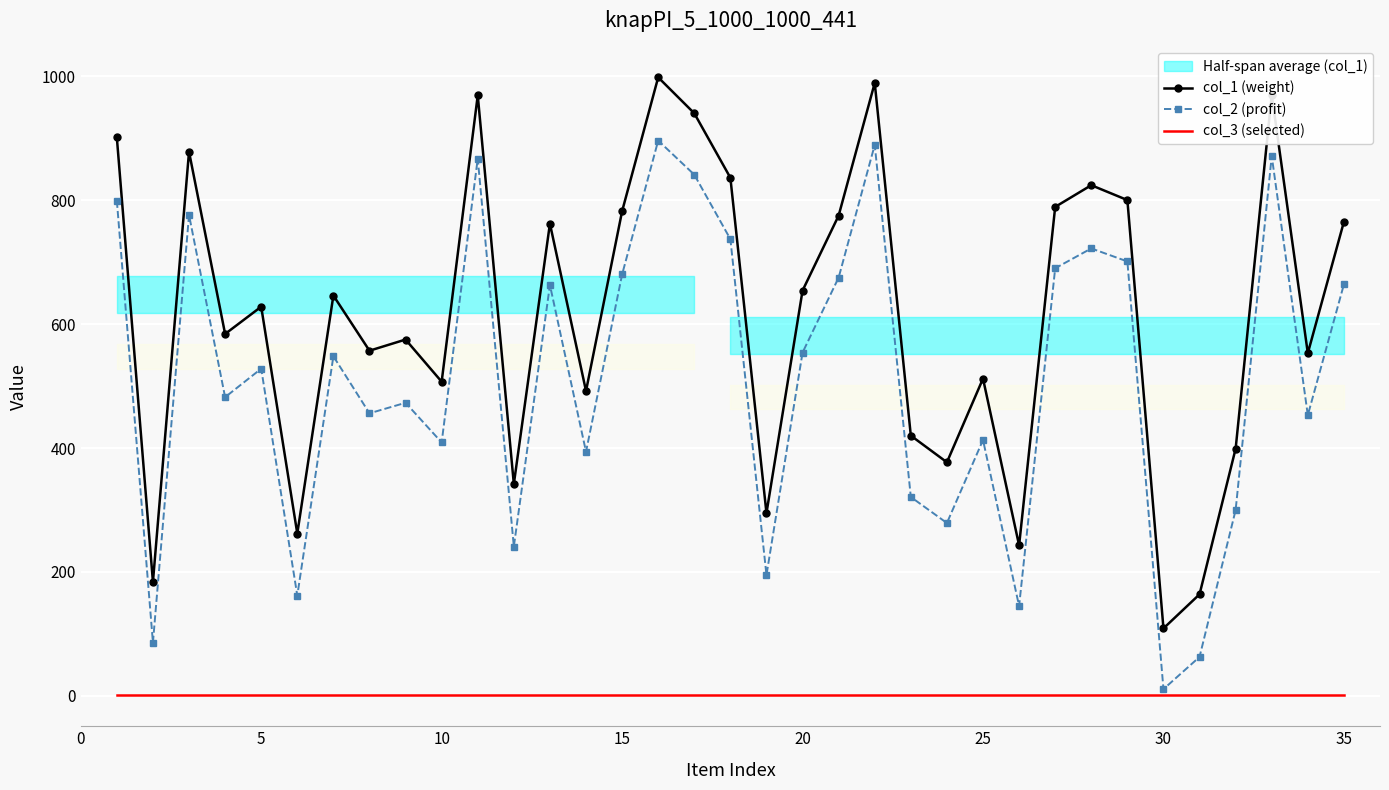

How many lines are shown in the chart?

3